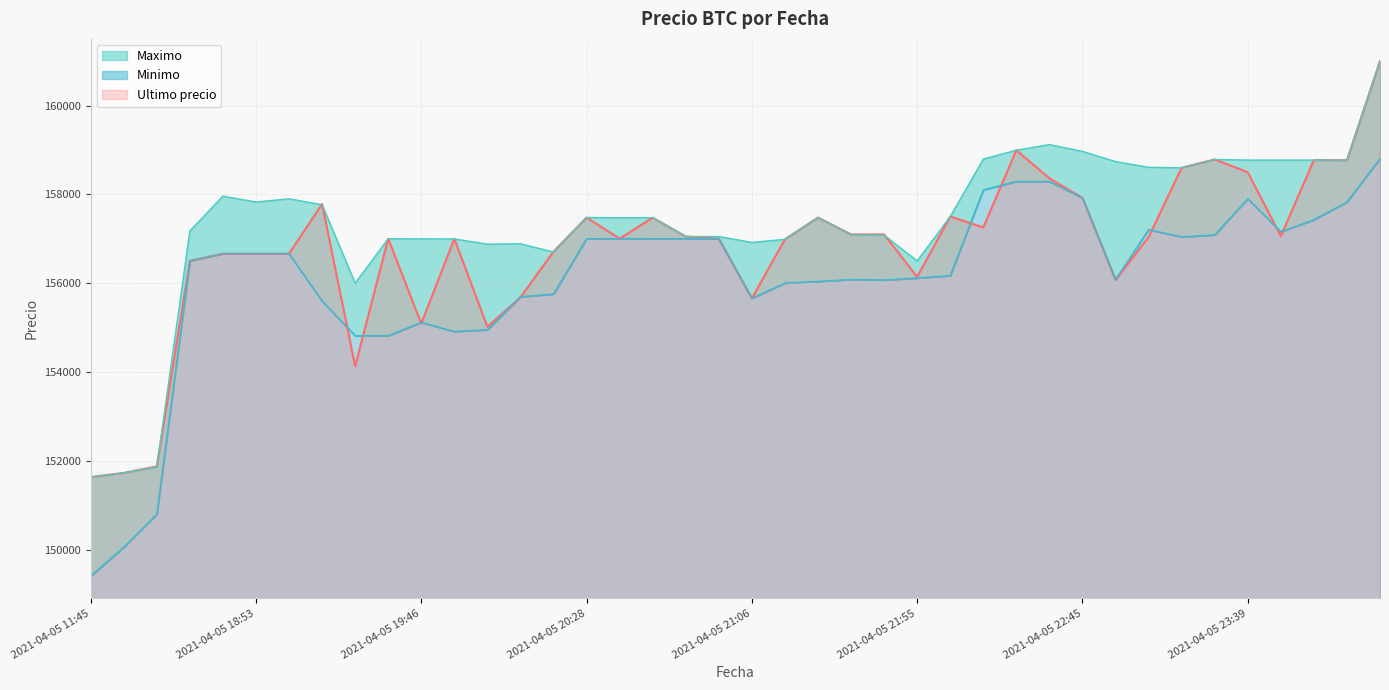

What are all the series names shown in the legend?

Ultimo precio, Maximo, Minimo